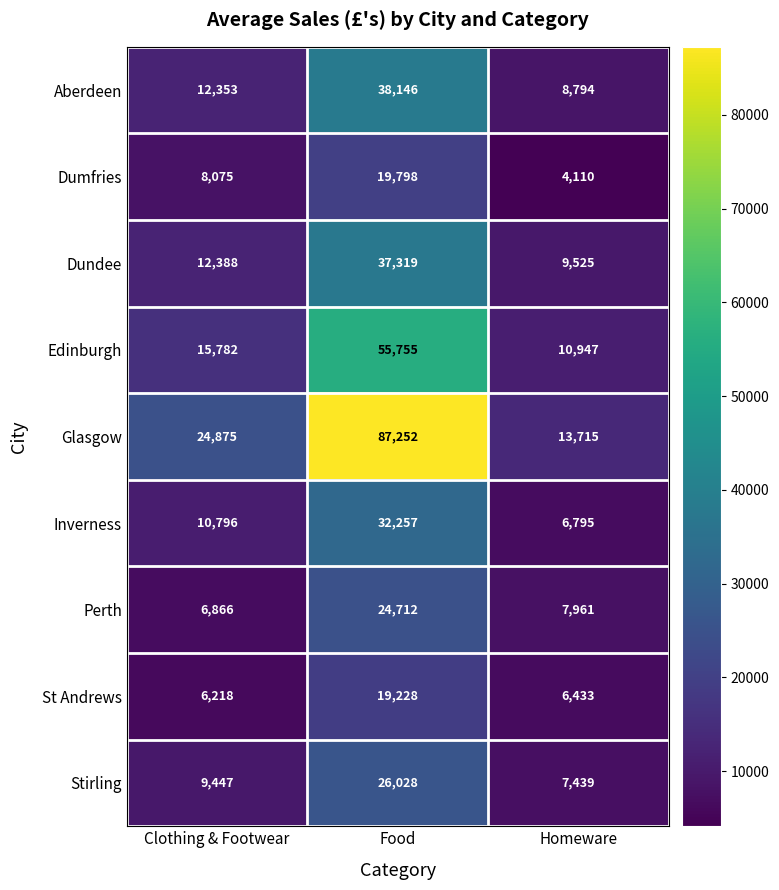

Rank the series by their maximum value, from lowest to highest.

St Andrews, Dumfries, Perth, Stirling, Inverness, Dundee, Aberdeen, Edinburgh, Glasgow